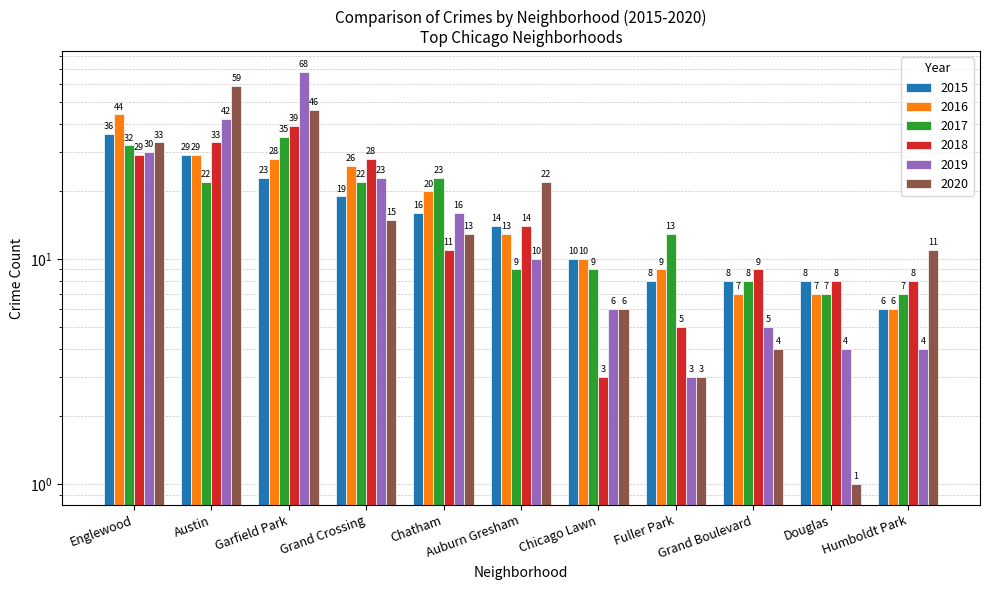

What is the sum of the 2018 values at Fuller Park and Douglas?

13